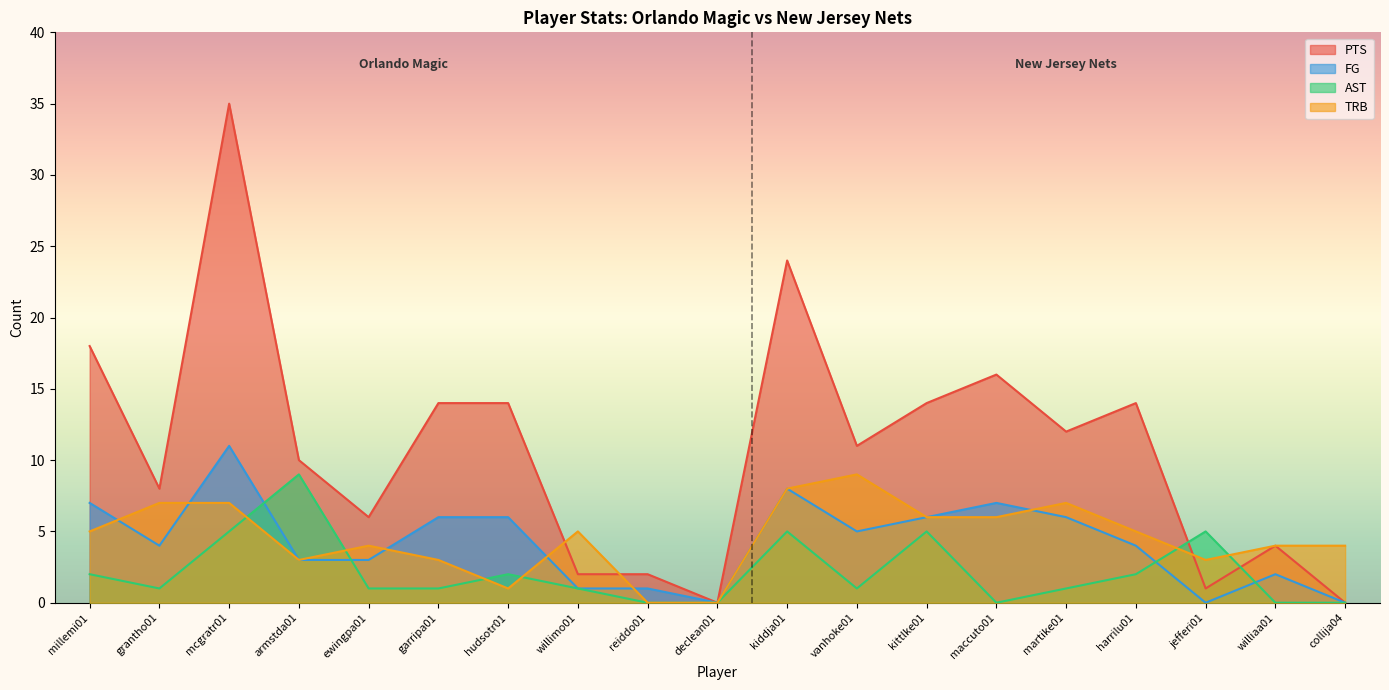

What is the label of the 14th point from the left?

maccuto01